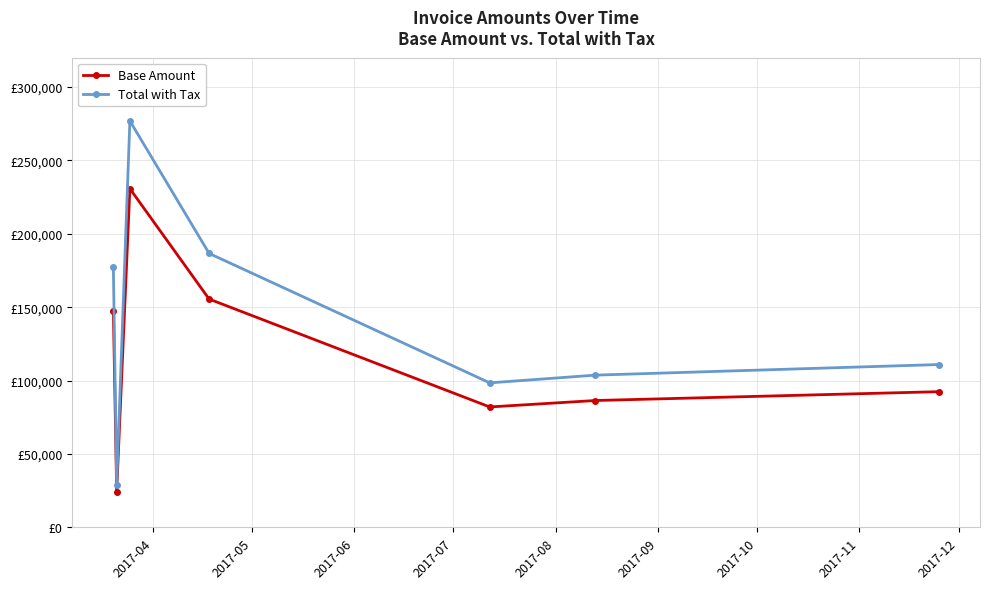

Is this an area chart (filled region under the line)?

No